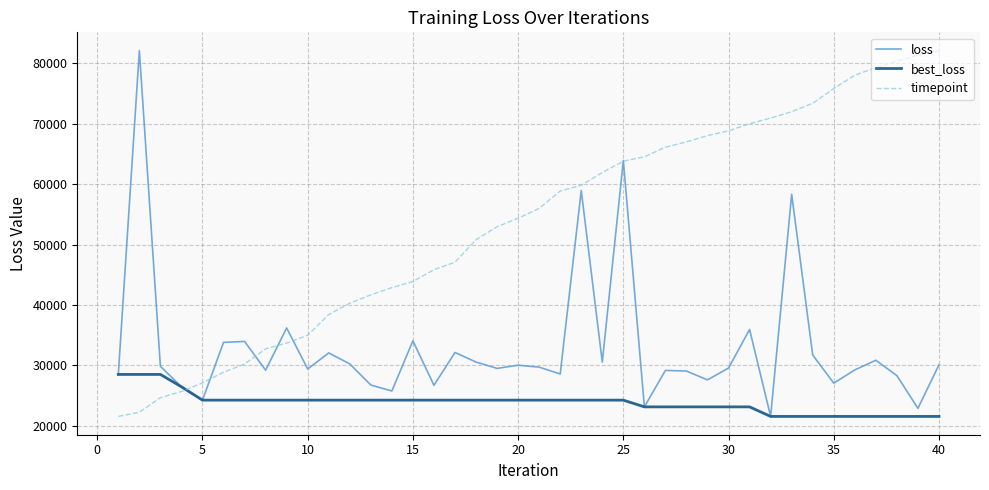

Which series has the largest total across all categories?

timepoint